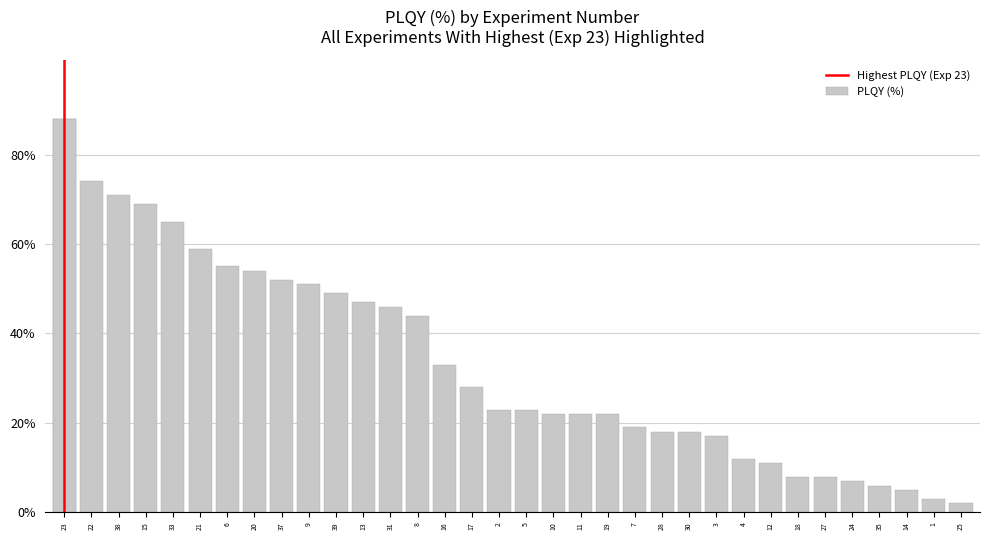

Approximately how many times larger is the value at 12 compared to 15?

0.2